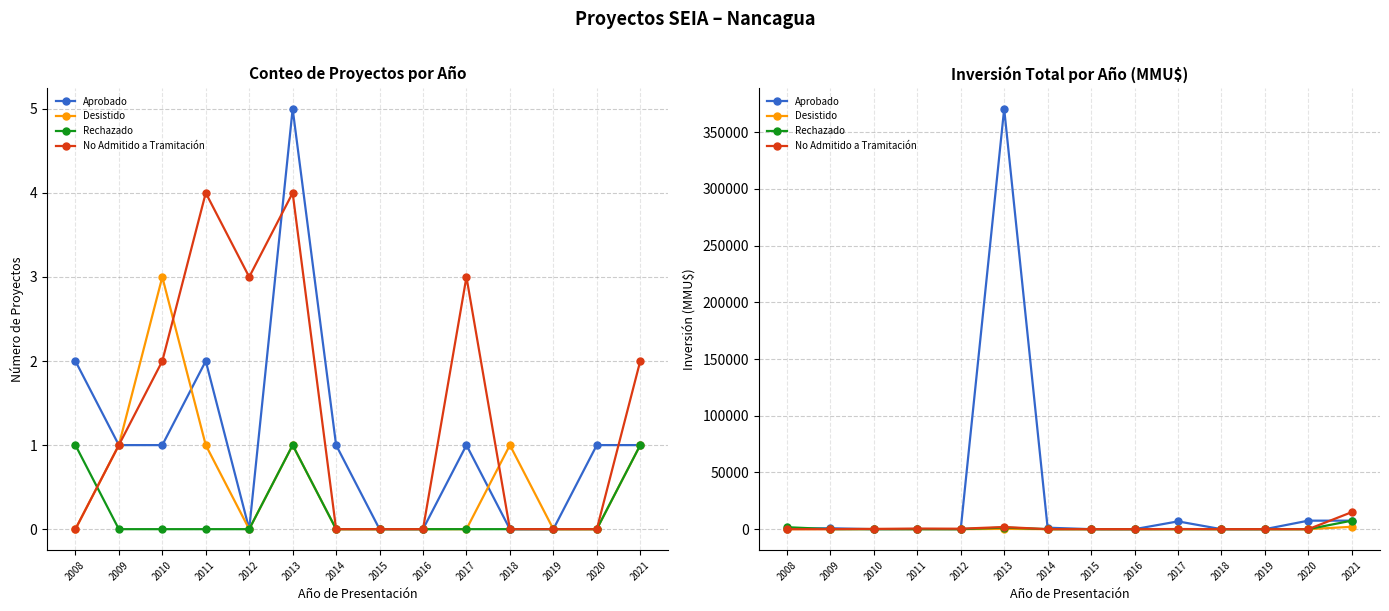

Rank the categories by Desistido value from highest to lowest.

2021, 2013, 2010, 2009, 2018, 2011, 2008, 2012, 2014, 2015, 2016, 2017, 2019, 2020